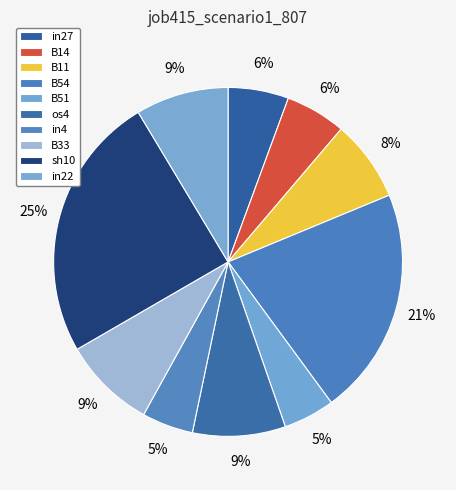

True or false: B11 accounts for 8% of the total.

True